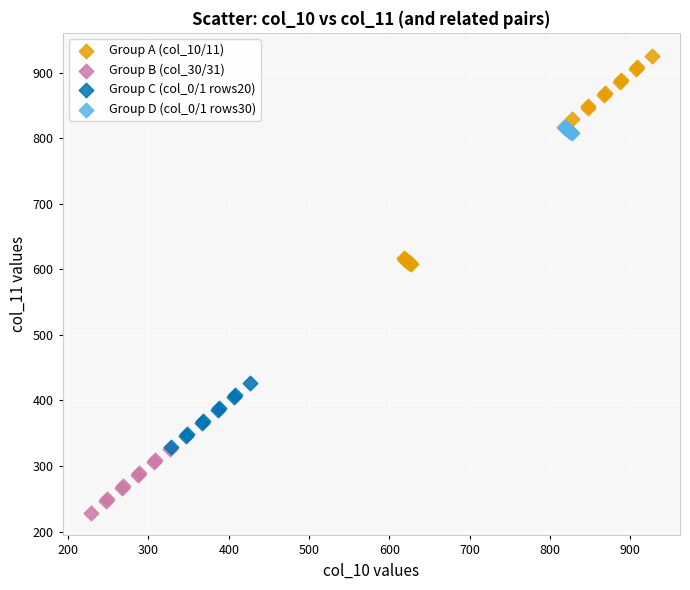

Which series has the widest spread of Y values?

Group A (col_10/11)